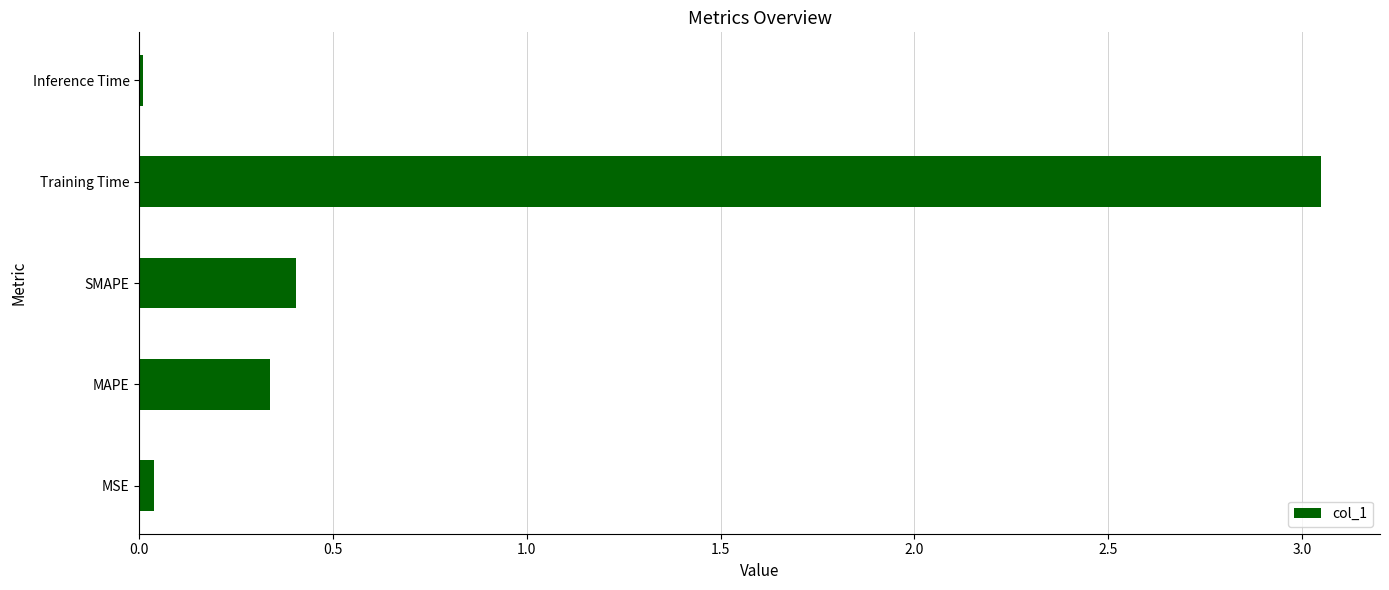

Which label corresponds to the largest value in the chart?

Training Time